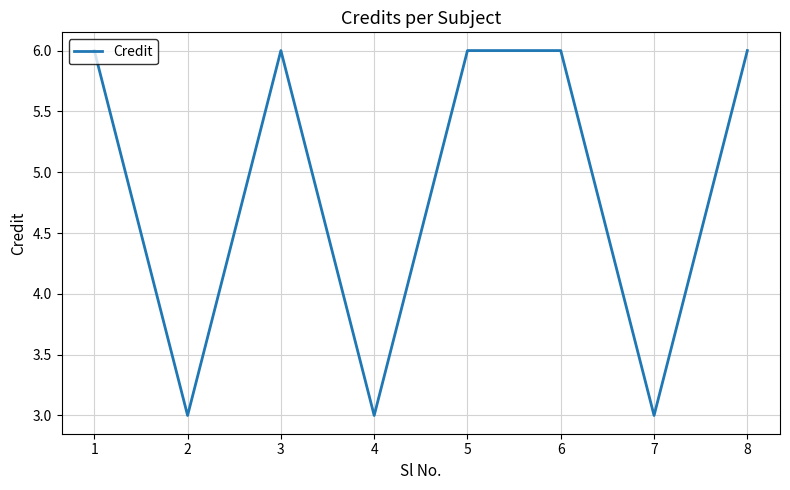

What is the difference between the values at 2 and 5?

3